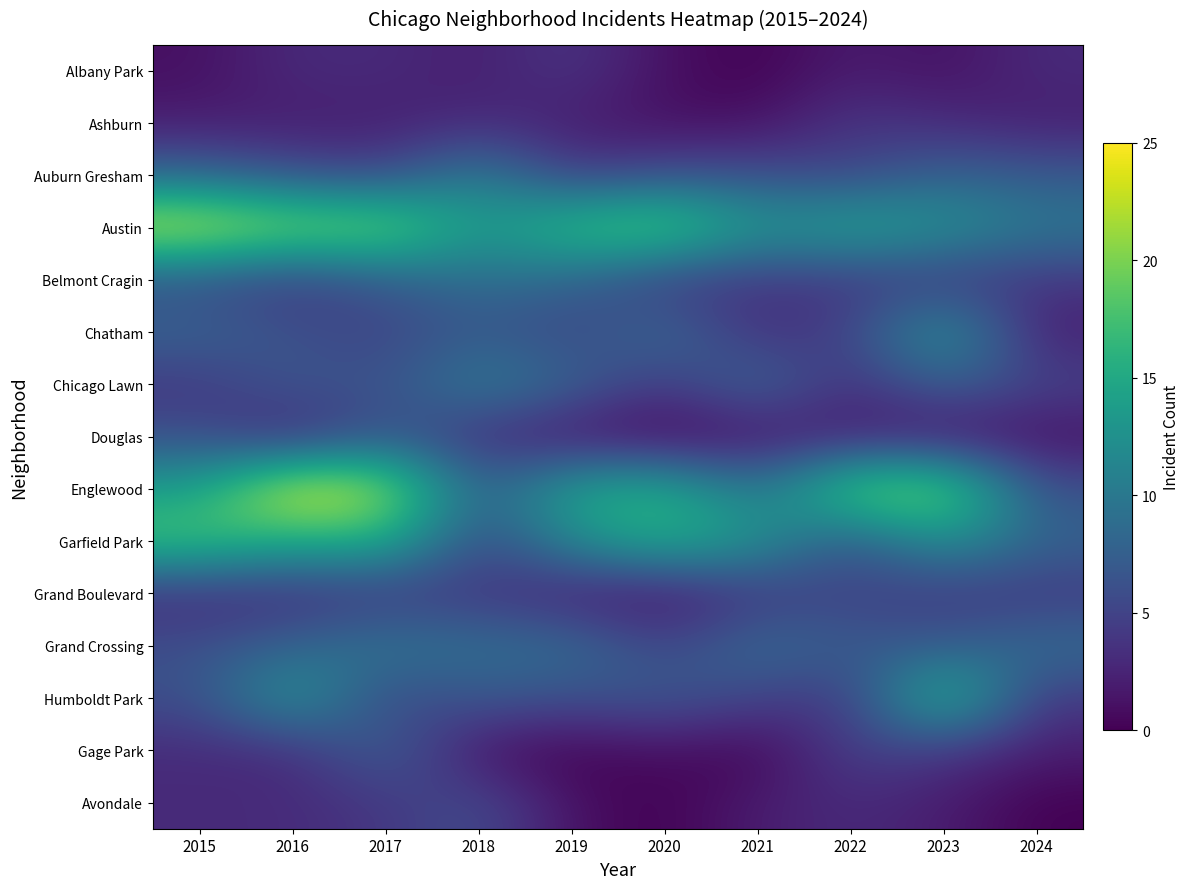

Reading right to left, list all the values displayed in this chart.

Albany Park: 2024=3	2023=1	2022=2	2021=0	2020=1	2019=4	2018=2	2017=3	2016=3	2015=1
Ashburn: 2024=2	2023=3	2022=4	2021=1	2020=1	2019=2	2018=3	2017=2	2016=2	2015=2
Auburn Gresham: 2024=7	2023=8	2022=5	2021=6	2020=6	2019=4	2018=11	2017=5	2016=6	2015=8
Austin: 2024=10	2023=13	2022=15	2021=13	2020=20	2019=18	2018=13	2017=21	2016=21	2015=24
Belmont Cragin: 2024=4	2023=4	2022=4	2021=4	2020=4	2019=8	2018=9	2017=7	2016=4	2015=6
Chatham: 2024=2	2023=14	2022=5	2021=3	2020=9	2019=5	2018=7	2017=5	2016=6	2015=8
Chicago Lawn: 2024=5	2023=8	2022=3	2021=9	2020=4	2019=8	2018=11	2017=6	2016=7	2015=4
Douglas: 2024=1	2023=1	2022=2	2021=1	2020=0	2019=1	2018=3	2017=7	2016=2	2015=6
Englewood: 2024=6	2023=21	2022=20	2021=9	2020=16	2019=15	2018=7	2017=22	2016=25	2015=14
Garfield Park: 2024=8	2023=13	2022=6	2021=13	2020=16	2019=12	2018=5	2017=16	2016=15	2015=18
Grand Boulevard: 2024=4	2023=4	2022=5	2021=4	2020=1	2019=2	2018=4	2017=4	2016=3	2015=3
Grand Crossing: 2024=9	2023=7	2022=7	2021=9	2020=5	2019=9	2018=9	2017=10	2016=8	2015=6
Humboldt Park: 2024=4	2023=18	2022=4	2021=5	2020=7	2019=6	2018=7	2017=5	2016=14	2015=6
Gage Park: 2024=2	2023=4	2022=5	2021=0	2020=1	2019=0	2018=1	2017=8	2016=3	2015=3
Avondale: 2024=0	2023=2	2022=3	2021=2	2020=0	2019=1	2018=6	2017=4	2016=3	2015=3